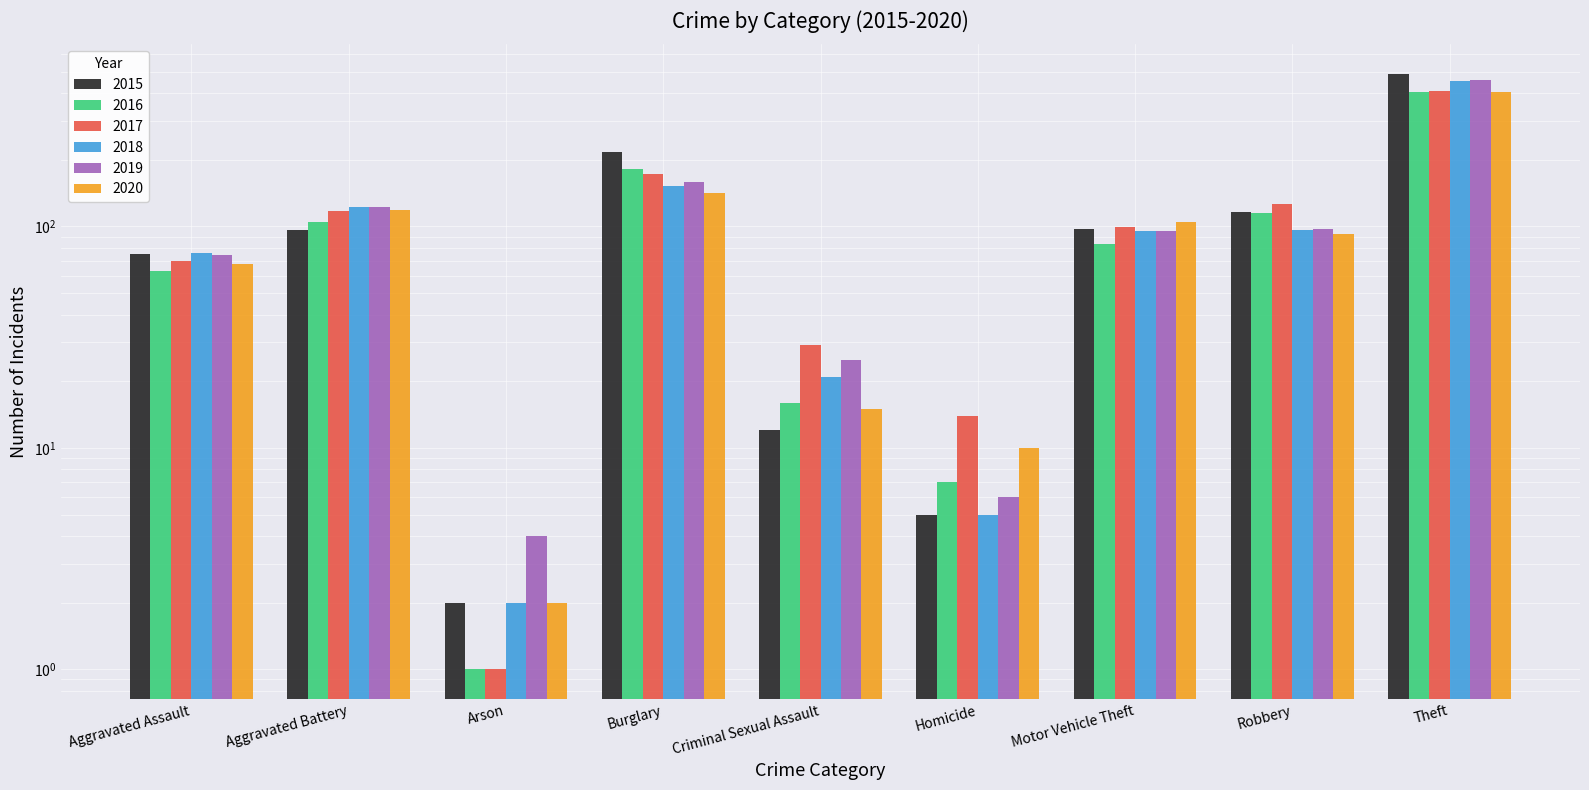

Rank the categories by 2017 value from highest to lowest.

Theft, Burglary, Robbery, Aggravated Battery, Motor Vehicle Theft, Aggravated Assault, Criminal Sexual Assault, Homicide, Arson